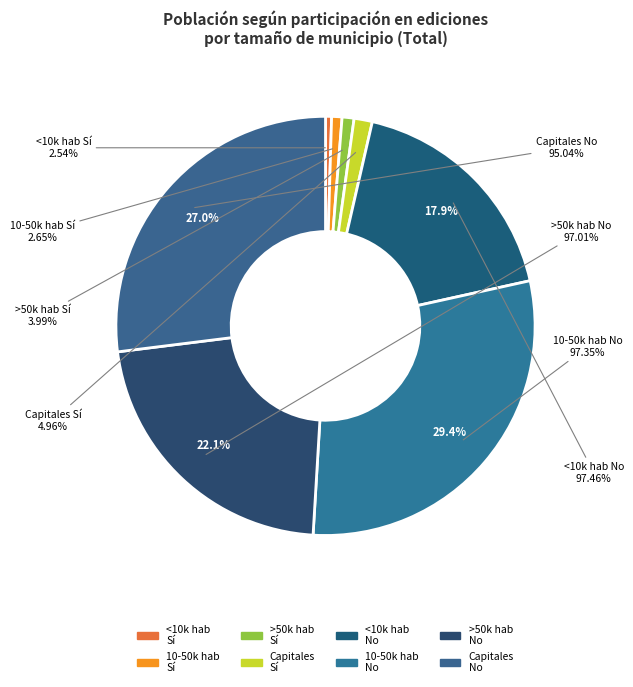

What is the change in value from >50.000 hab No to Capitales No?

+348823